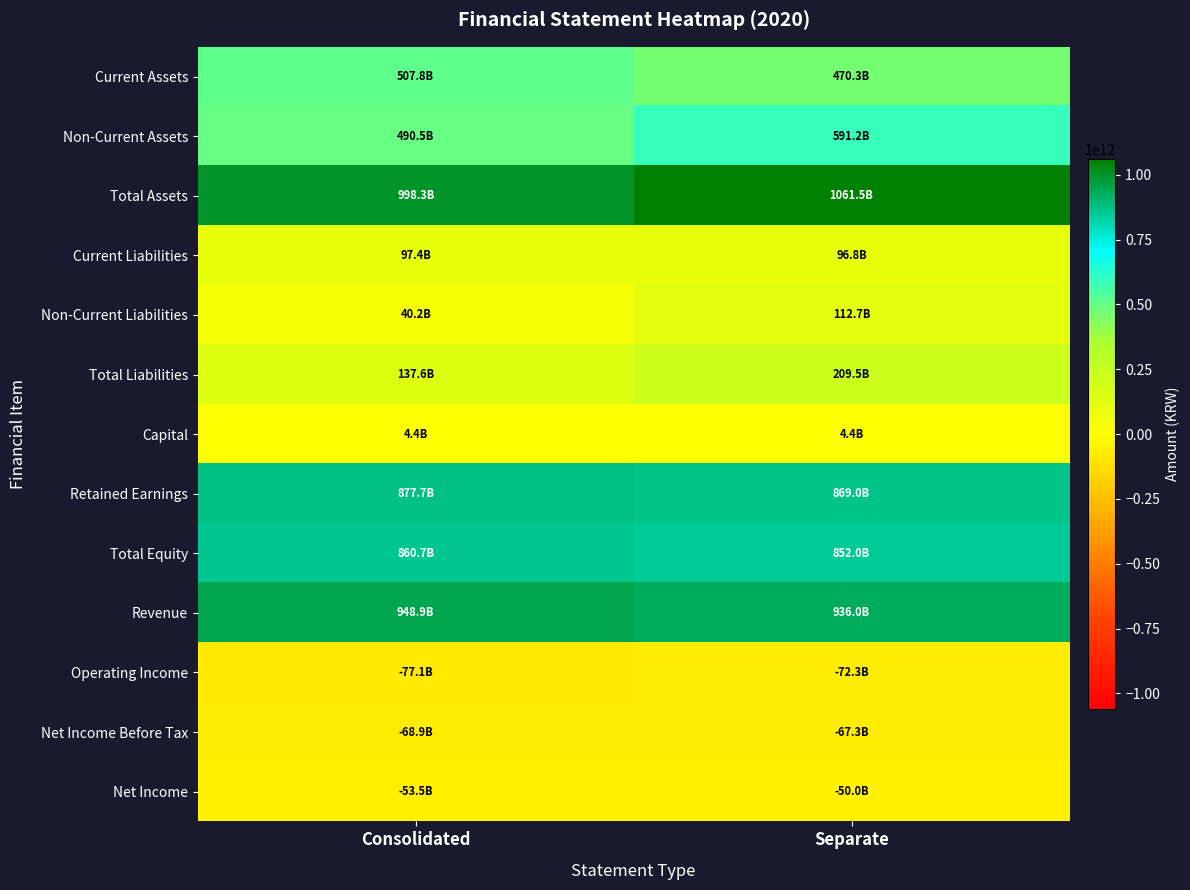

At how many categories does at least one series exceed 798443945837?

2